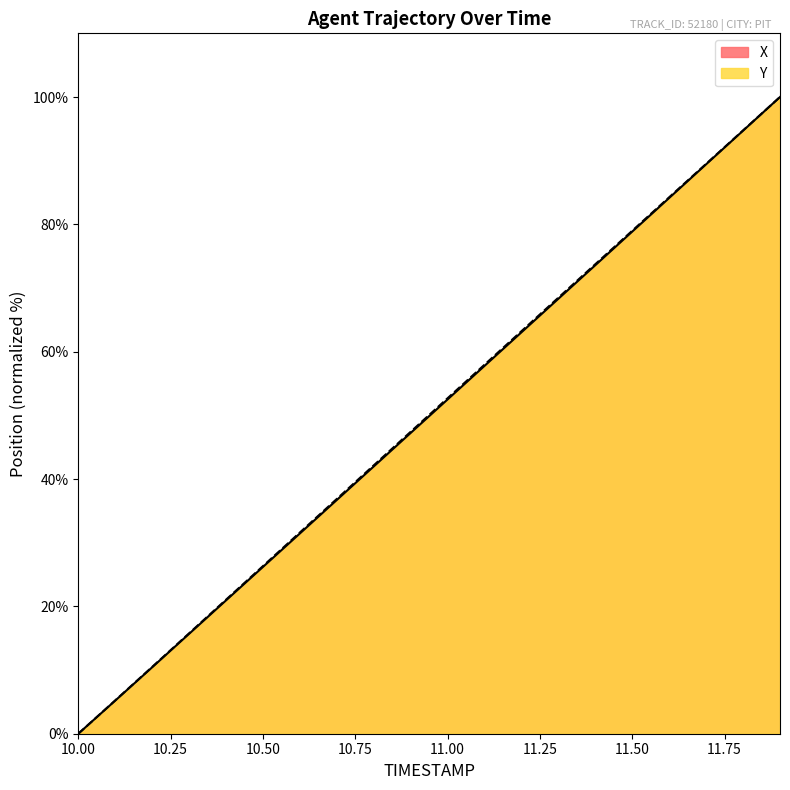

What is the difference between the second highest and minimum values in the Y series?

94.8